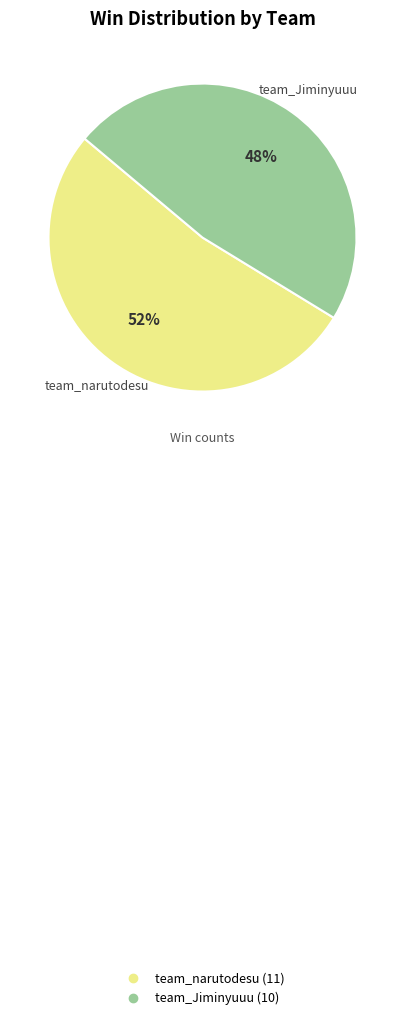

The team_narutodesu slice represents 62% of the pie. True or false?

False